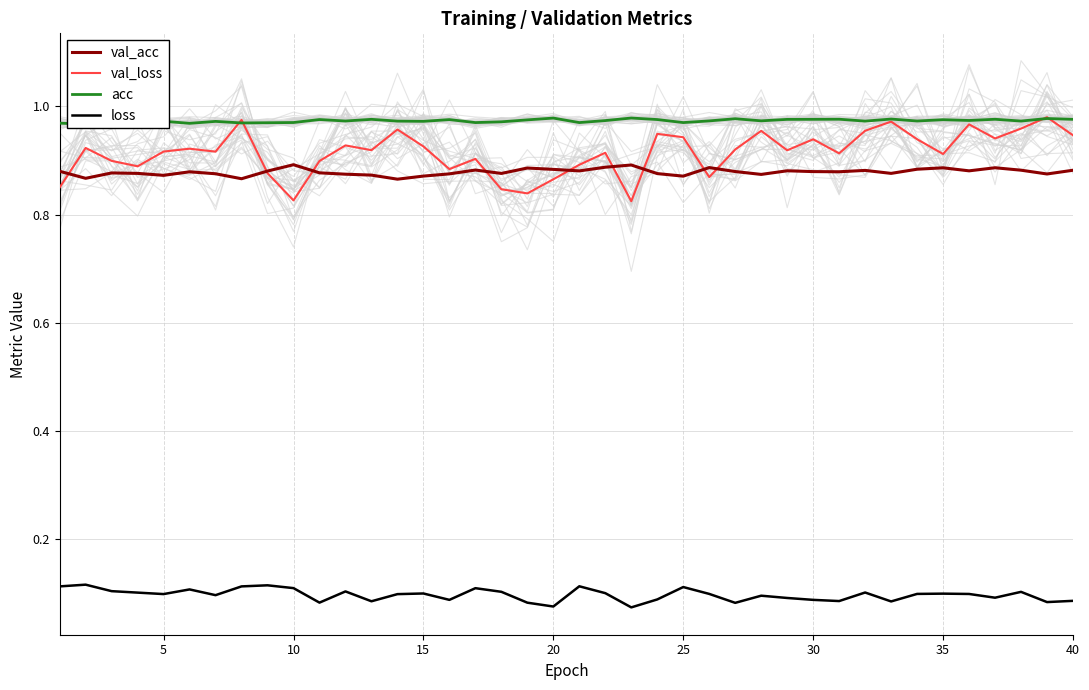

True or false: loss and val_acc cross at least once.

False